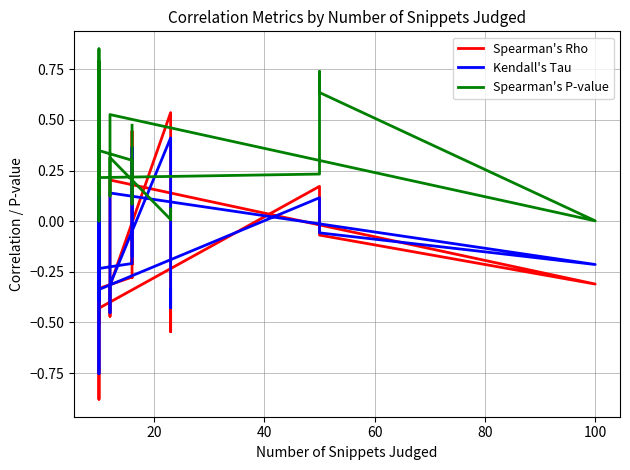

What are all the series names shown in the legend?

Spearman's Rho, Kendall's Tau, Spearman's P-value